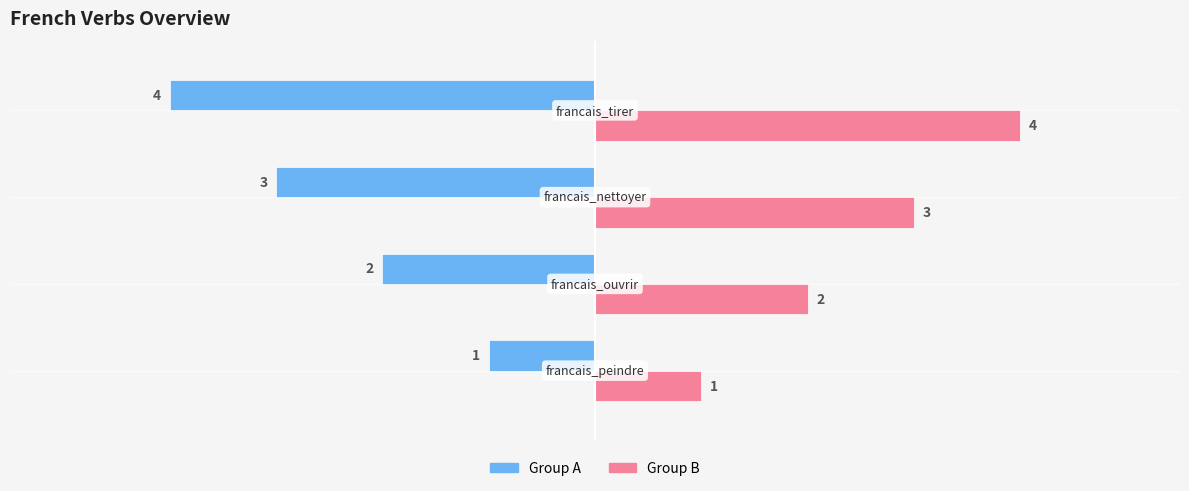

How many data points in Group B are less than 3?

2